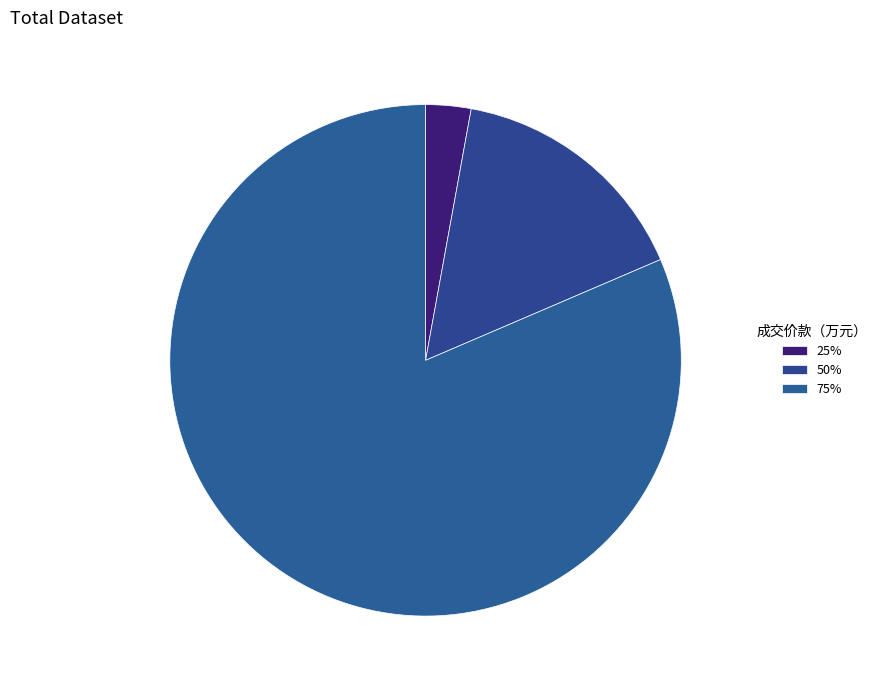

What is the smallest slice in the pie chart?

25%